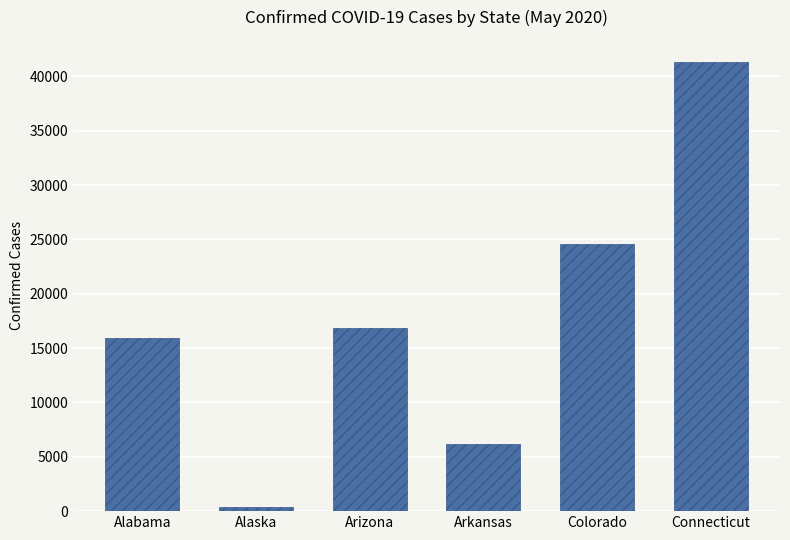

Does the chart contain any negative values?

No